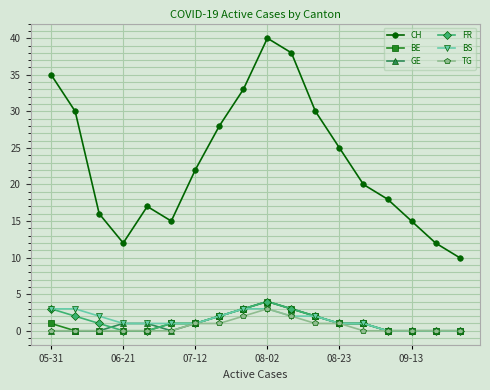

What is the sum of all FR values?

24